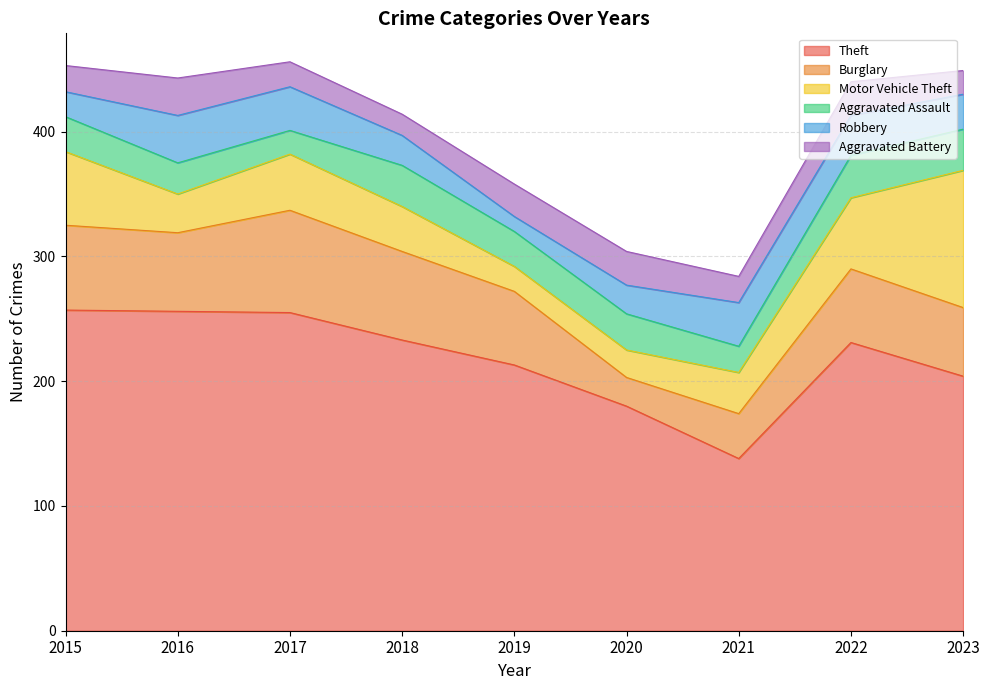

Between 2017 and 2020, which series saw the biggest shift?

Theft